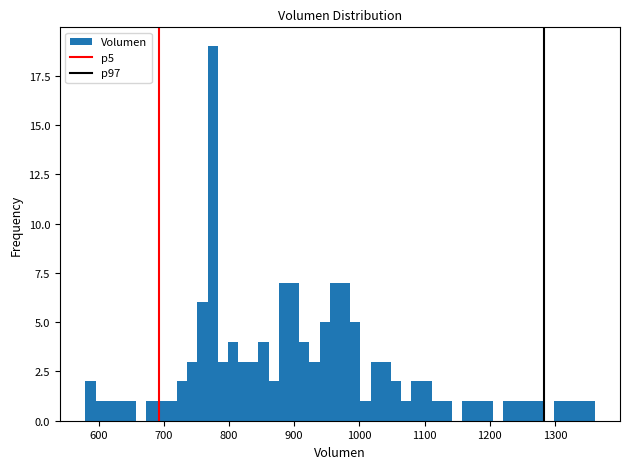

Around what value on the x-axis is the tallest bar? Give the approximate position of its centre, as read against the axis.

770